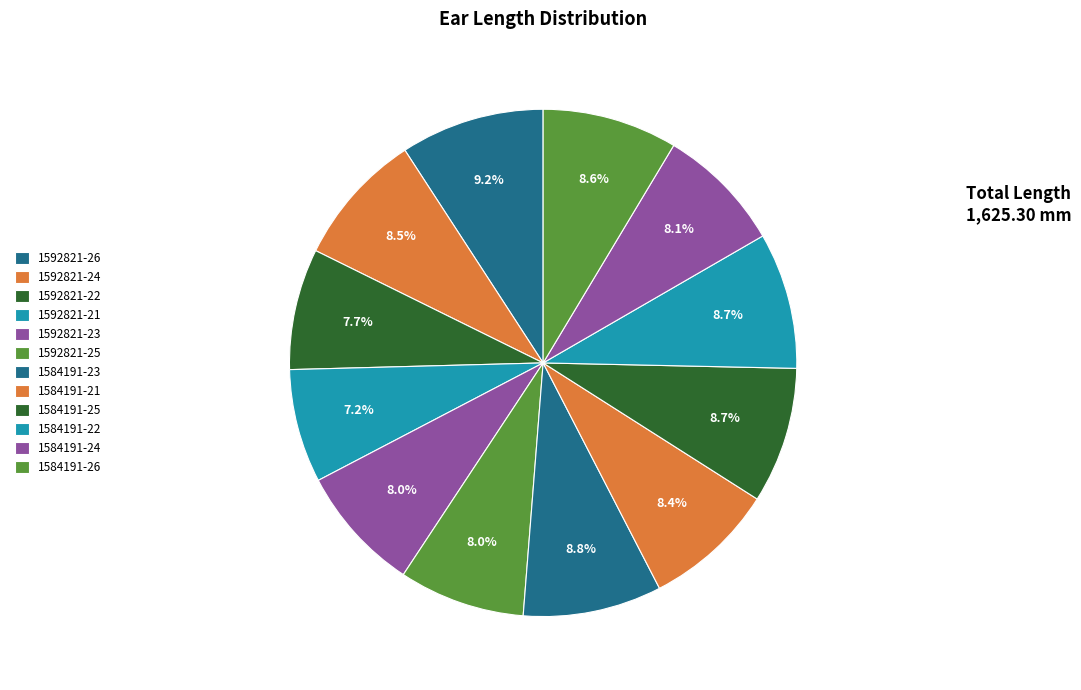

To the nearest percent, what is the average slice percentage?

8%